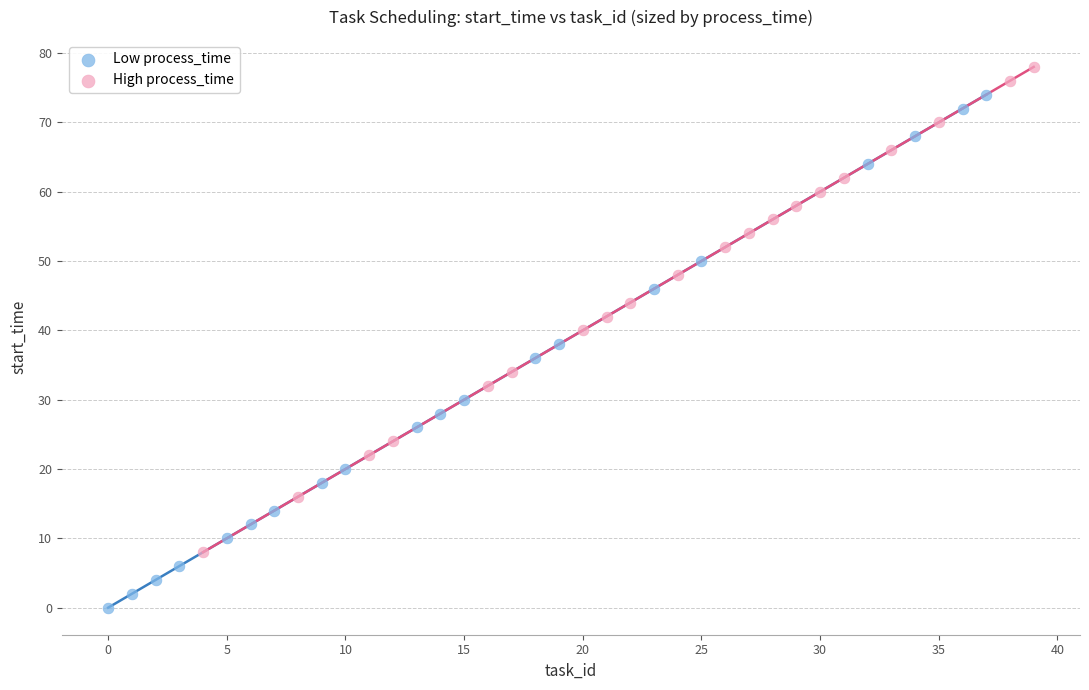

What are all the series names shown in the legend?

Low process_time, High process_time